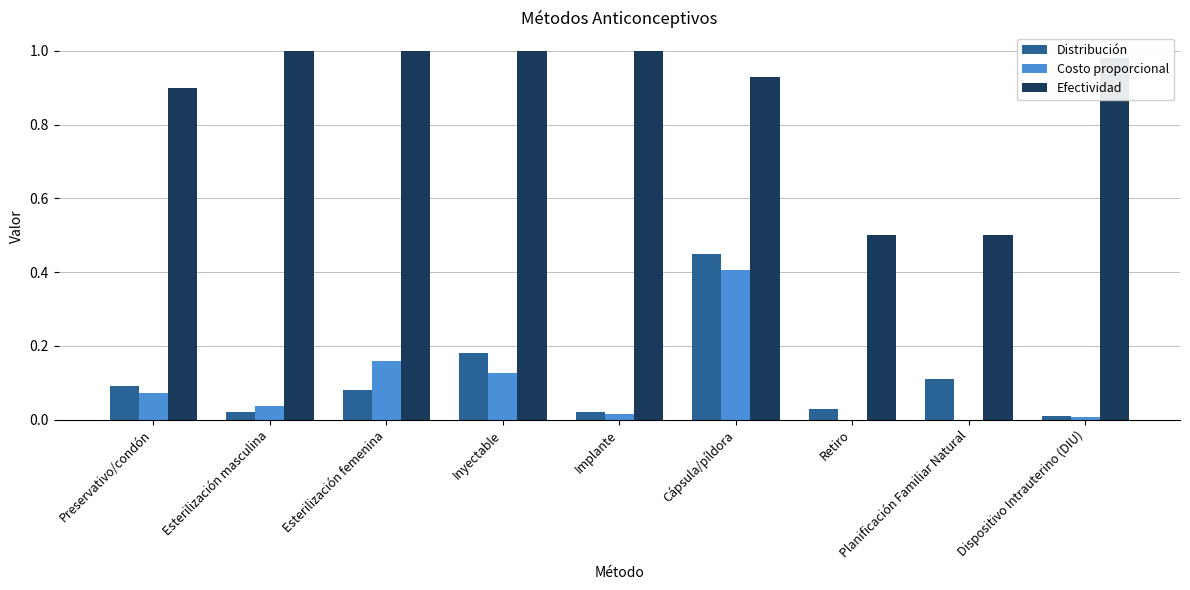

The Efectividad series shows 1.5 at Inyectable. True or false?

False